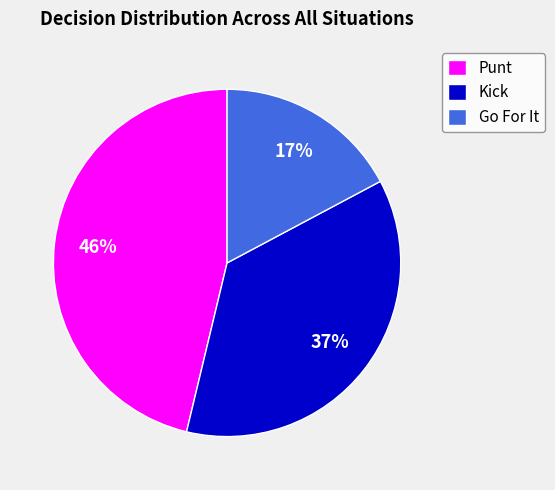

True or false: Kick accounts for 28% of the total.

False